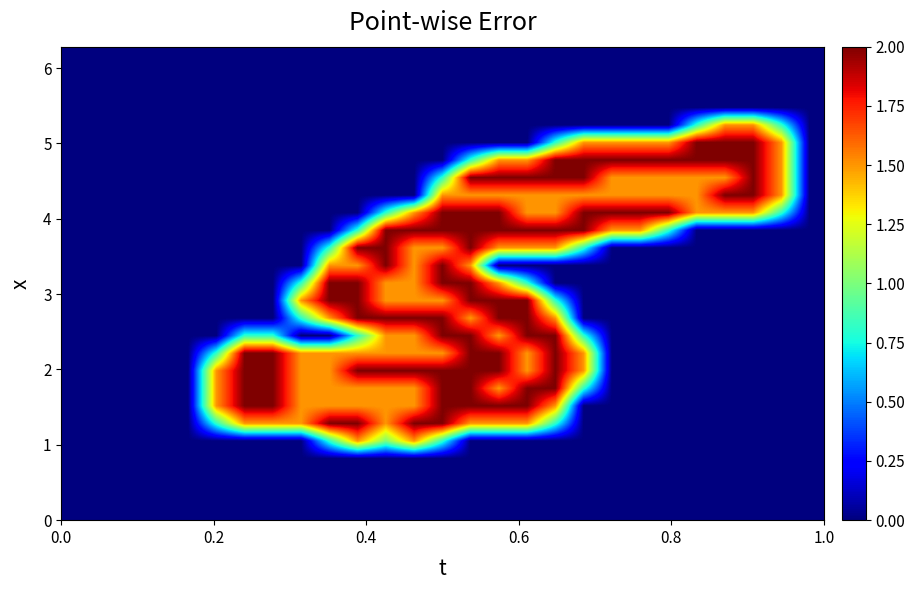

What is the maximum value shown in the chart?

2.0